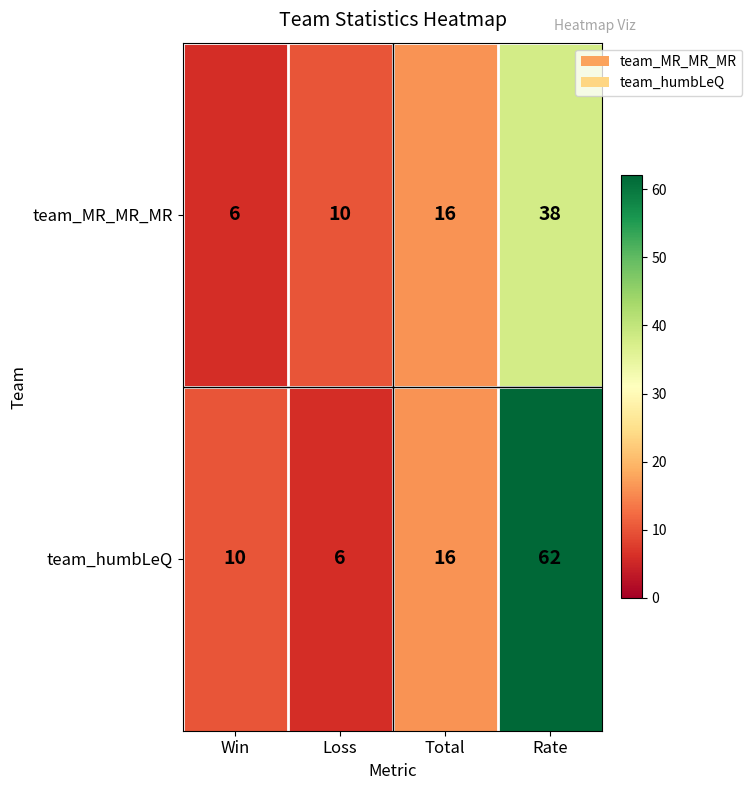

What is the sum of all team_MR_MR_MR values?

70